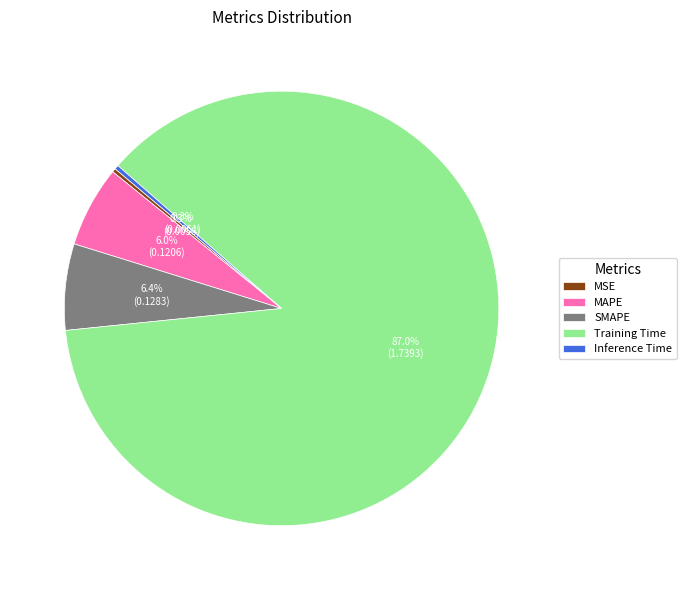

Between Training Time and SMAPE, which is larger?

Training Time